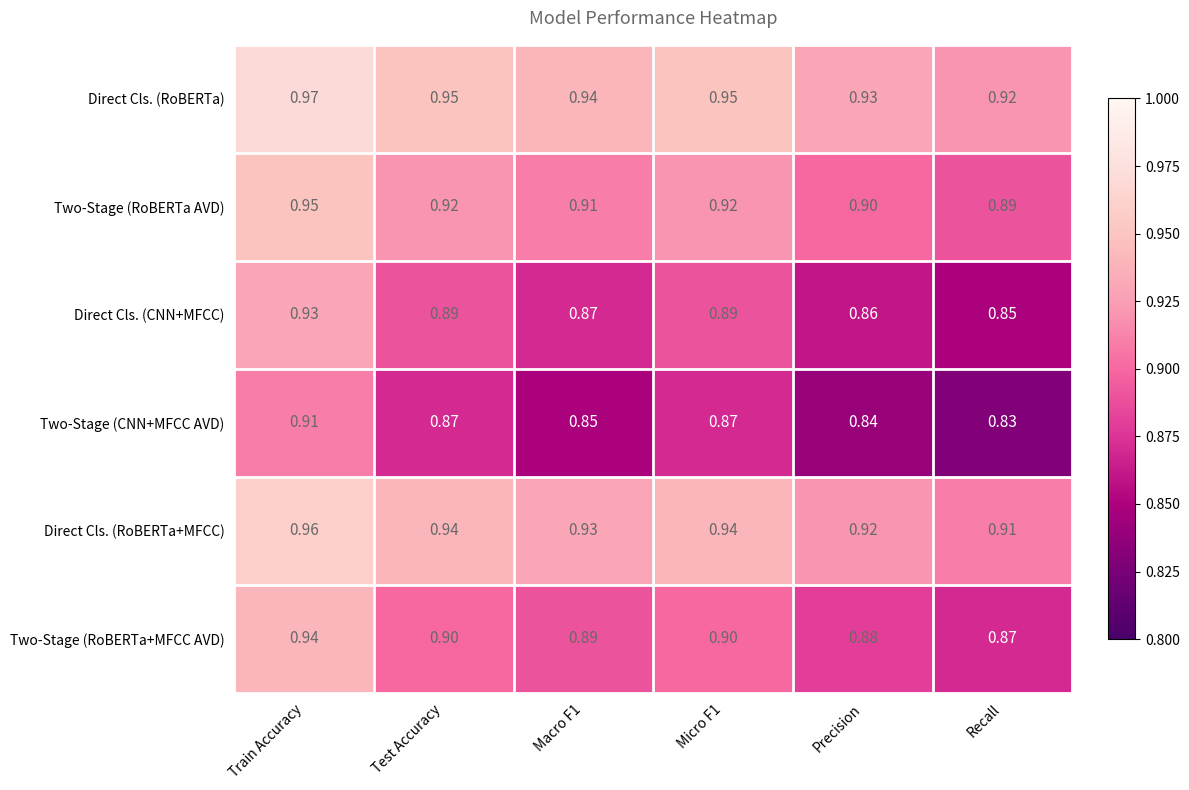

Count the number of categories in the chart.

6